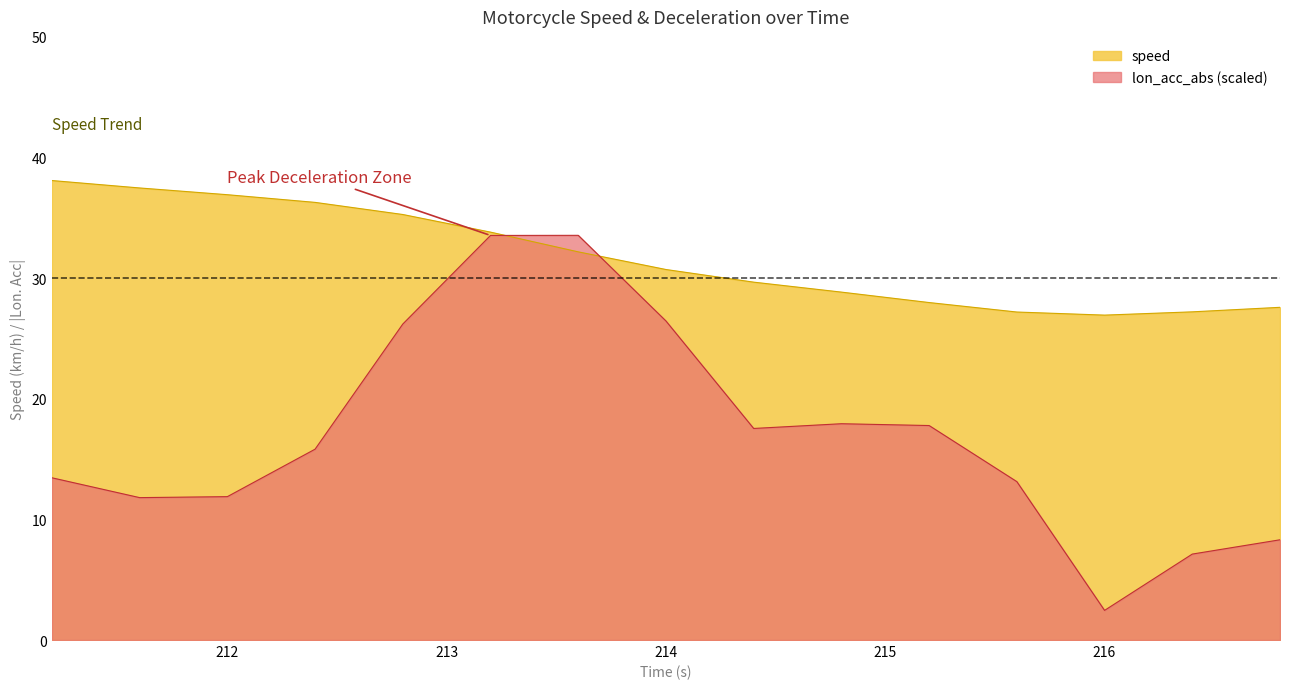

What is the difference between the second highest and minimum values in the lon_acc_abs series?

31.1